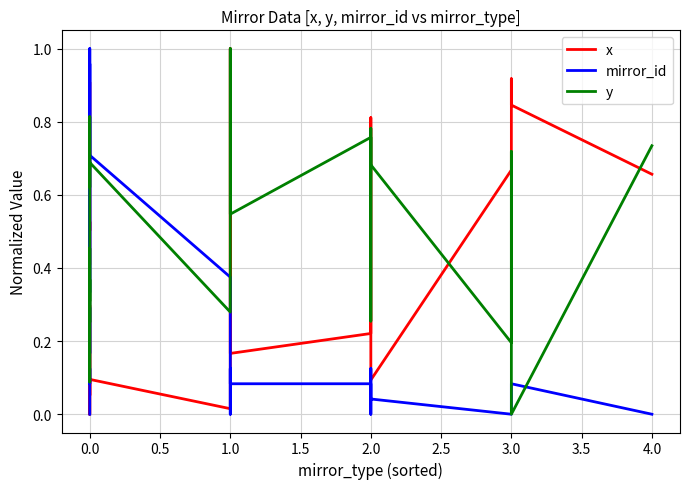

Count the number of categories in the chart.

26